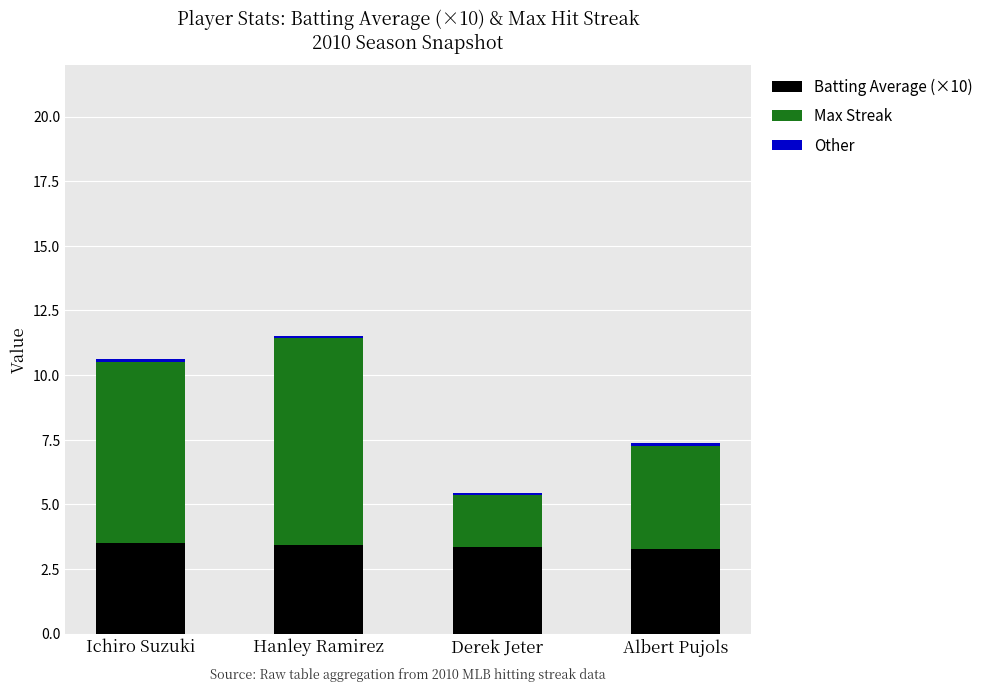

Is it true that Batting Average (×10) equals 1.4 at Albert Pujols?

False